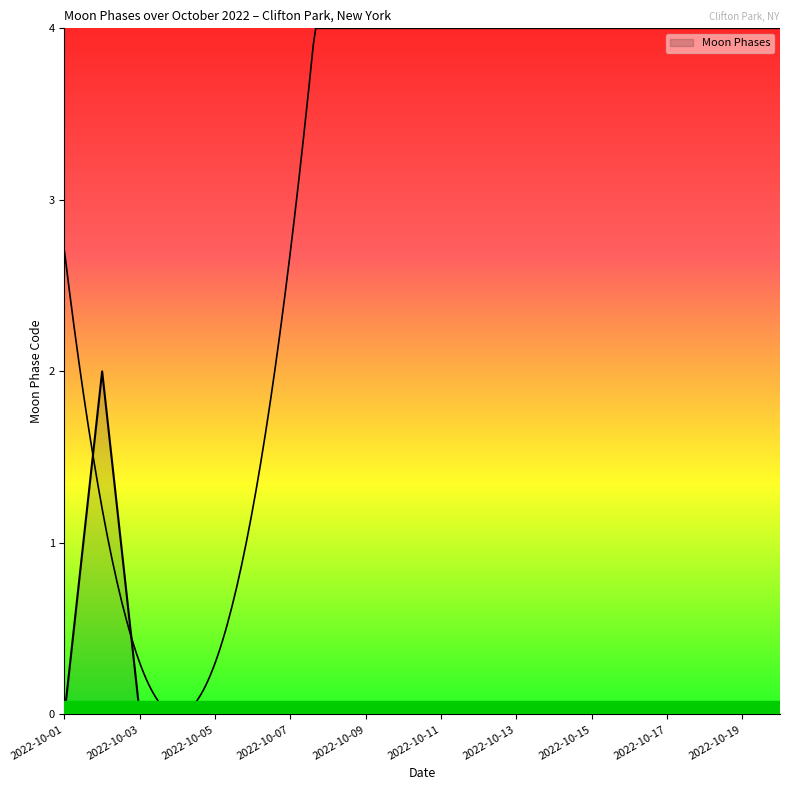

Is it true that the value at 2022-10-04 is 1?

False